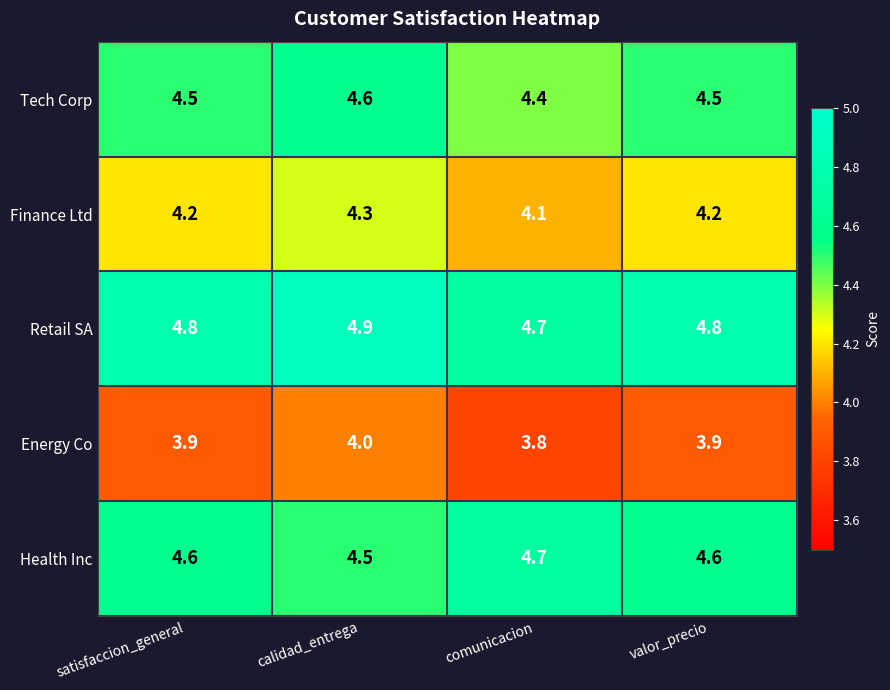

What is the sum of the Health Inc values at calidad_entrega and valor_precio?

9.1